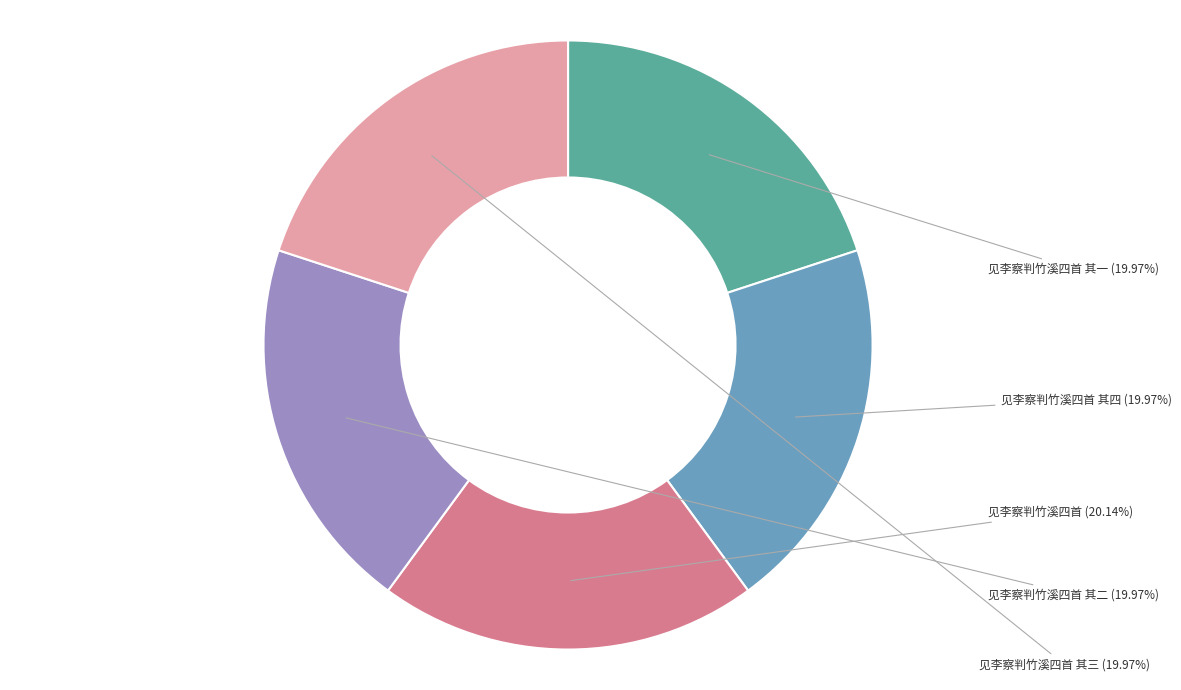

Is there any slice that represents more than half of the pie?

No